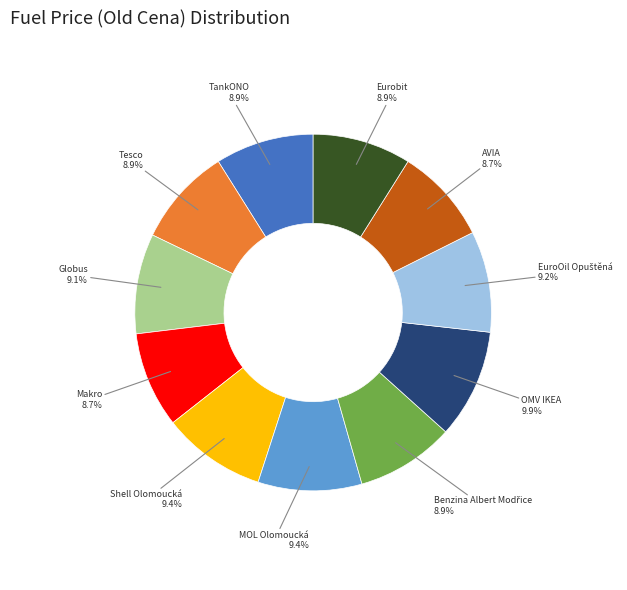

Does any single category account for the majority?

No